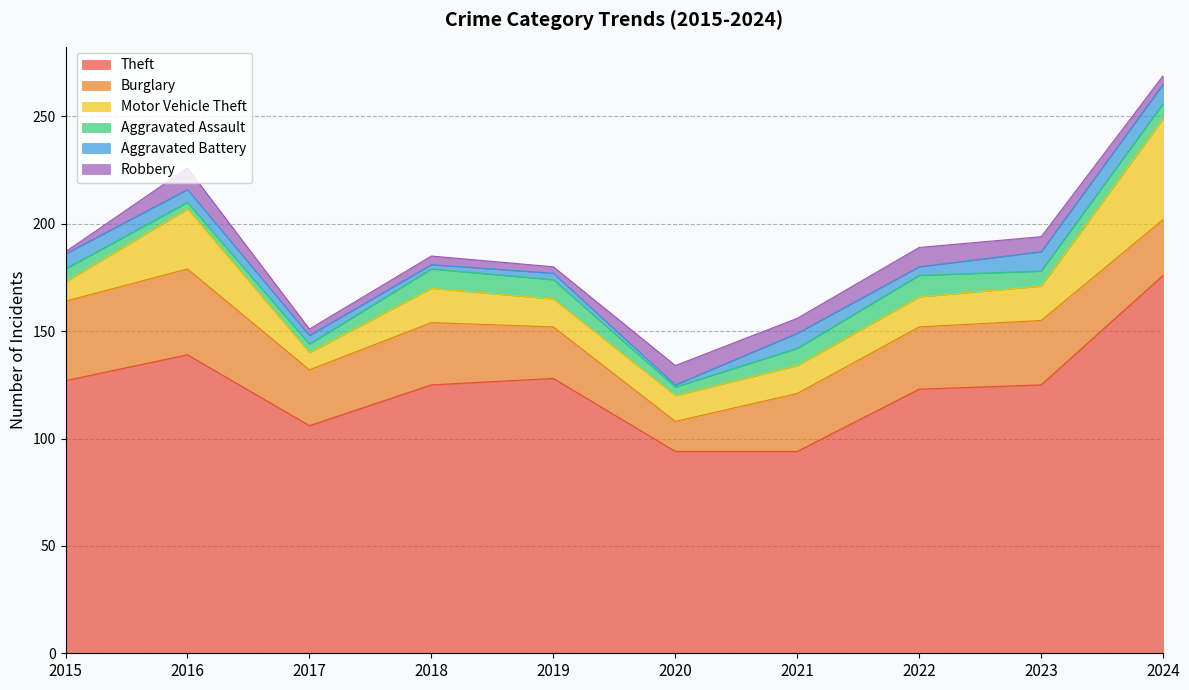

What is the value of the Robbery point at the 3rd from the left?

3